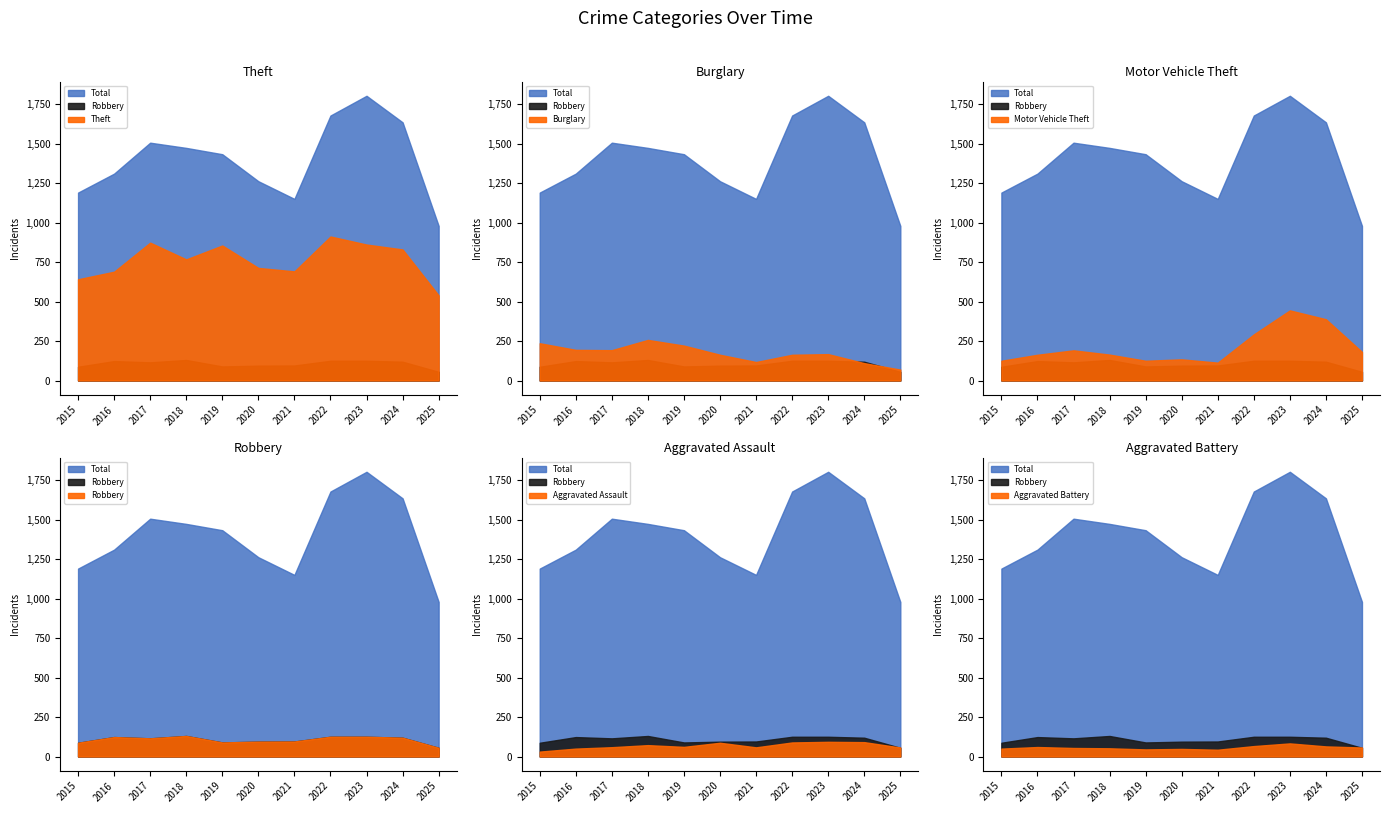

Does the chart display data point markers on the line(s)?

No